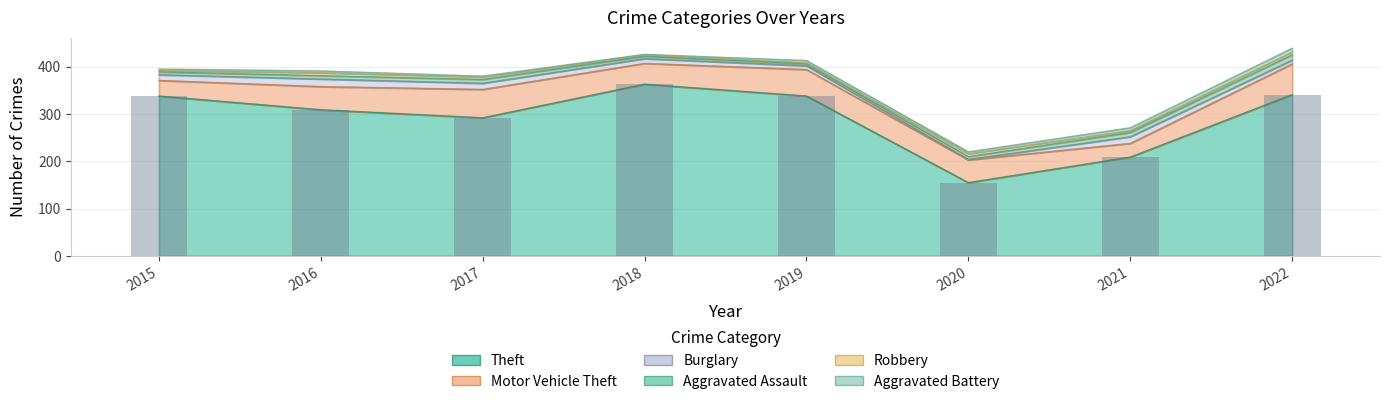

Reading left to right, extract all data points from this chart.

Theft: 338	309	292	363	338	155	209	341
Motor Vehicle Theft: 33	49	60	44	56	48	29	65
Burglary: 12	16	13	10	8	1	14	8
Aggravated Assault: 6	7	8	5	4	6	9	11
Robbery: 3	6	5	3	2	6	4	6
Aggravated Battery: 3	4	2	1	5	4	6	8